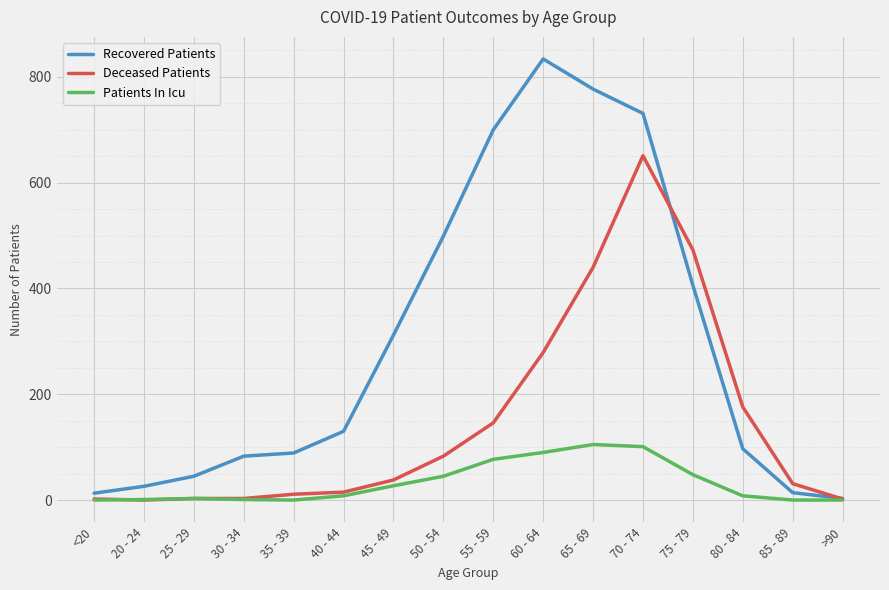

The Patients In Icu series shows 45 at 50 - 54. True or false?

True